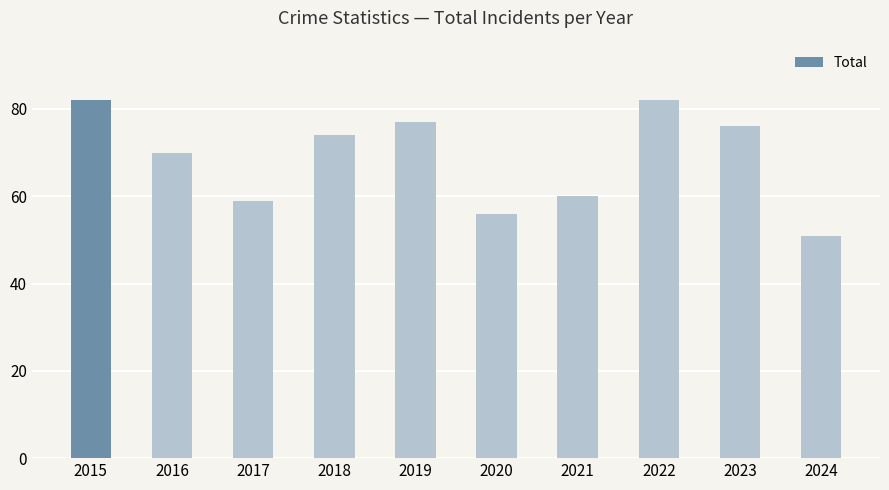

Reading left to right, list all the values displayed in this chart.

2015=82	2016=70	2017=59	2018=74	2019=77	2020=56	2021=60	2022=82	2023=76	2024=51